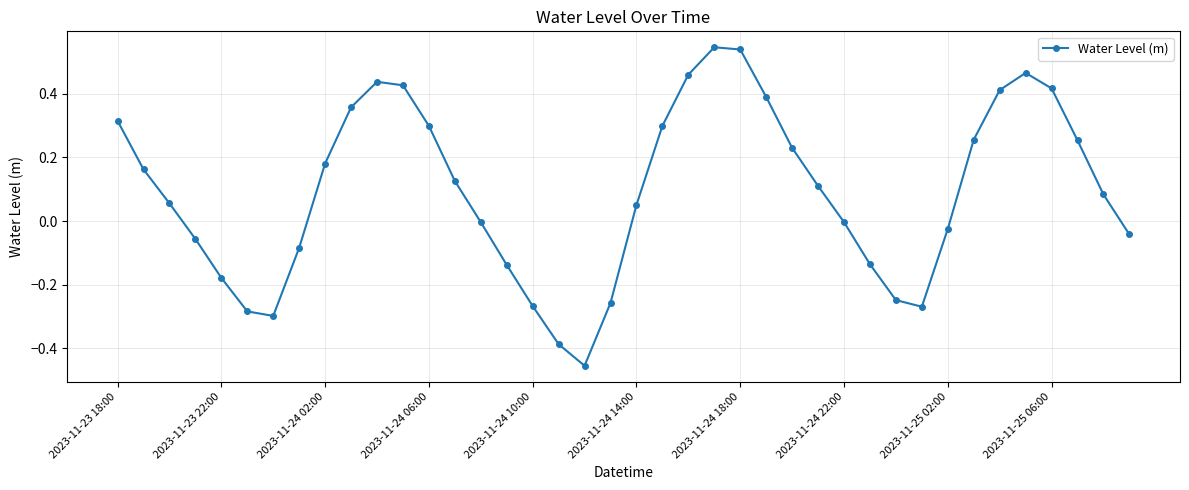

How many interior local peaks (higher than both neighbors) does the data have?

3